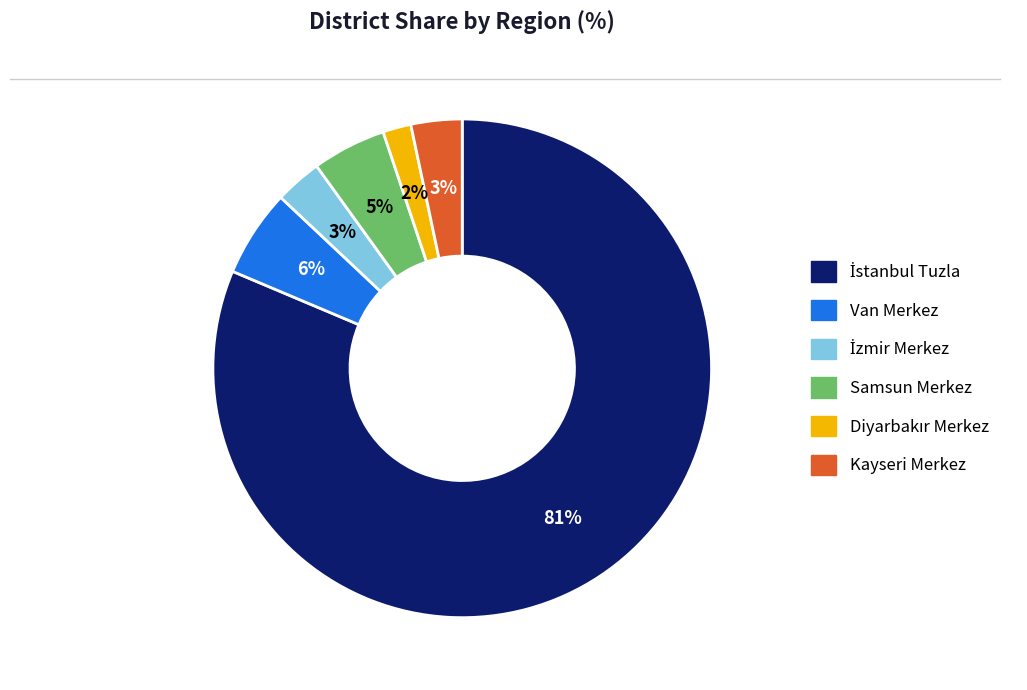

Which has a higher value, Van Merkez or Kayseri Merkez?

Van Merkez